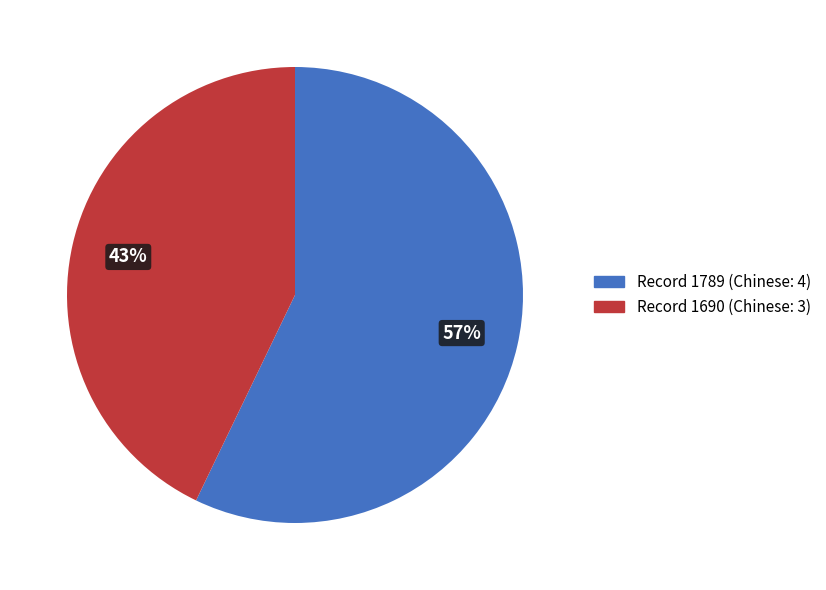

How many segments does this pie chart have?

2